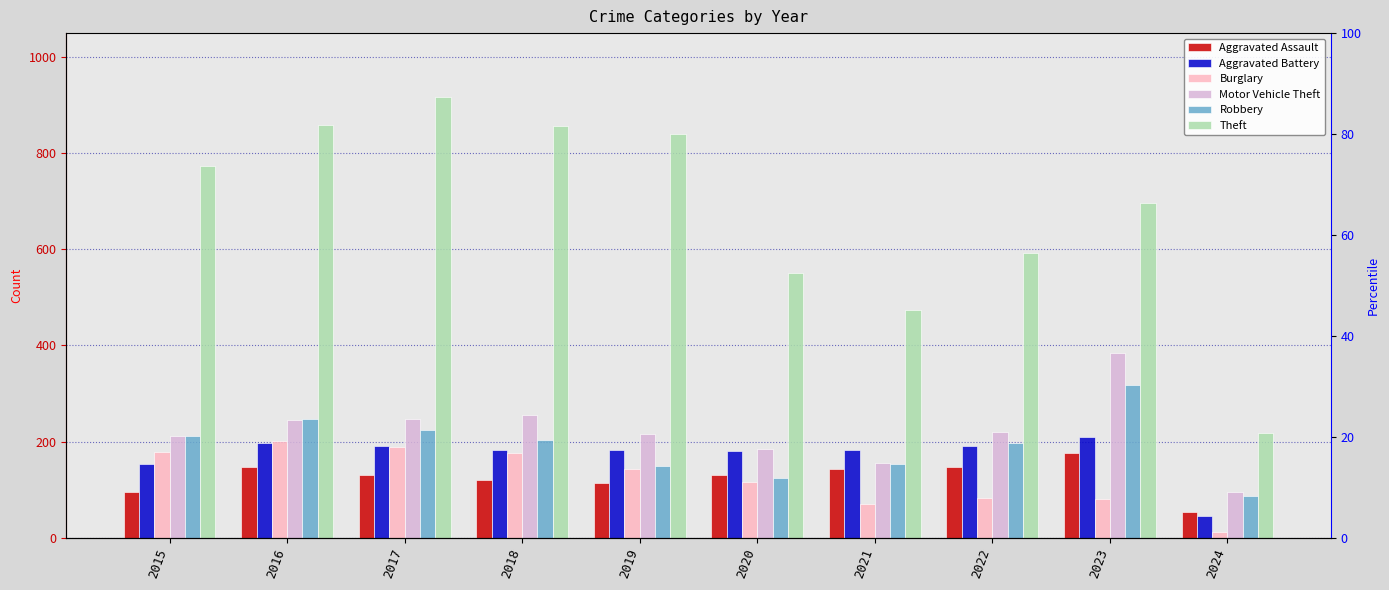

What value does the Burglary series have at 2022, to the nearest 10?

80